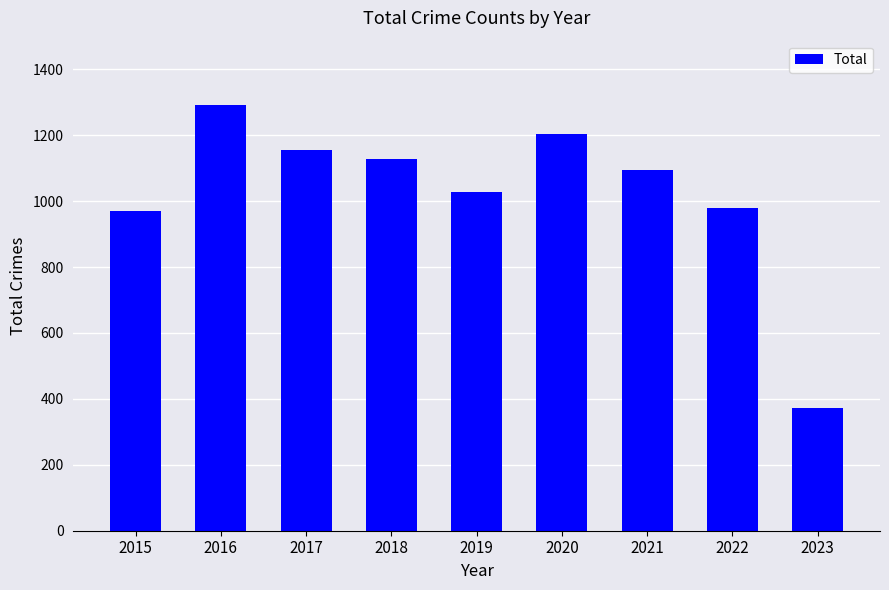

True or false: the data shows 1027 at 2019.

True